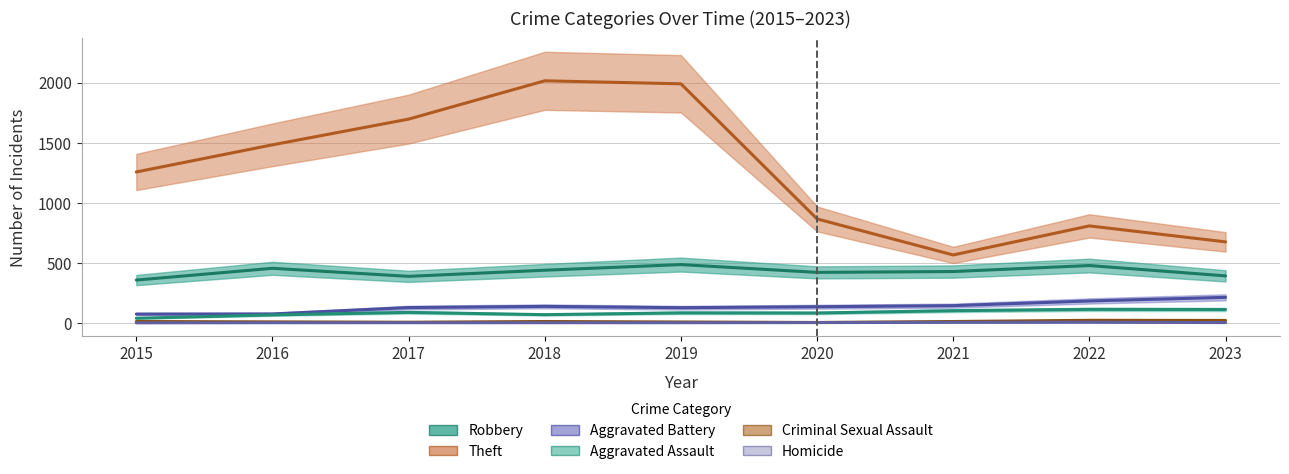

Which label corresponds to the largest value in the chart?

2018